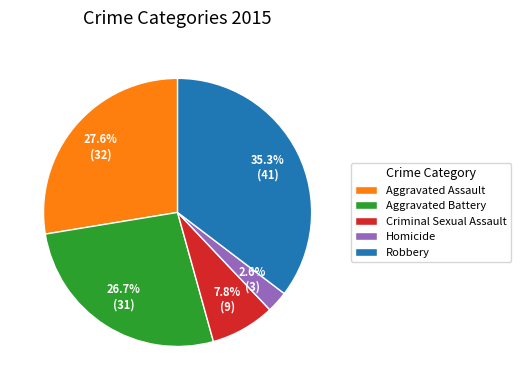

To the nearest percent, what percentage of the pie is Homicide?

3%